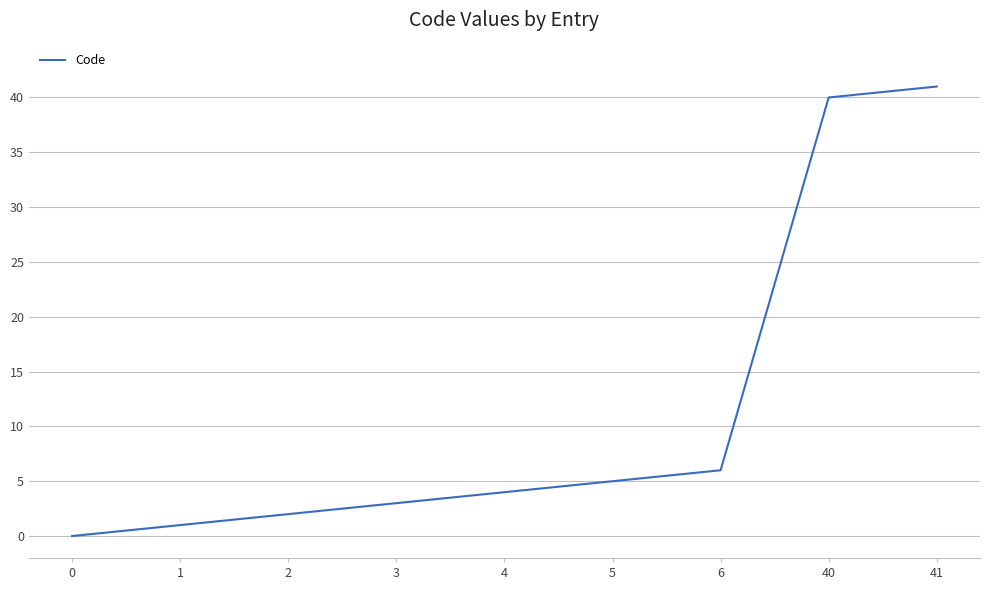

How many values are below 4?

4